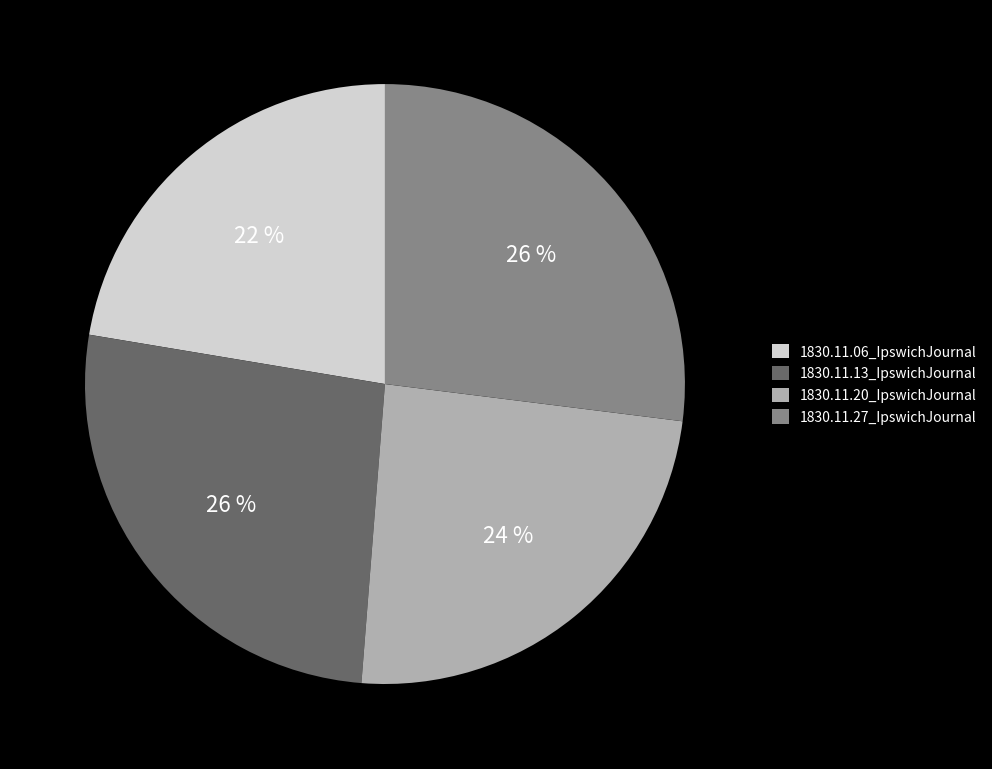

Is it true that 1830.11.20_IpswichJournal is 24% of the pie?

True